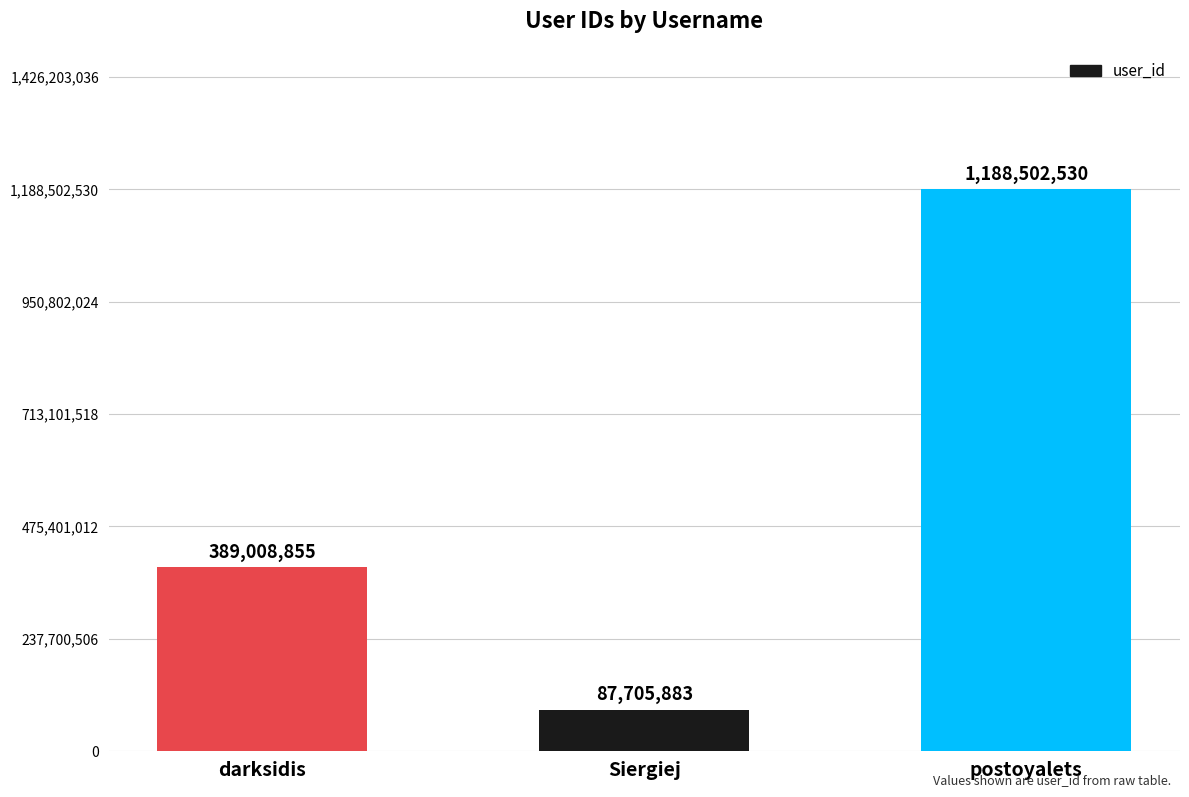

How many series are shown in this chart?

1